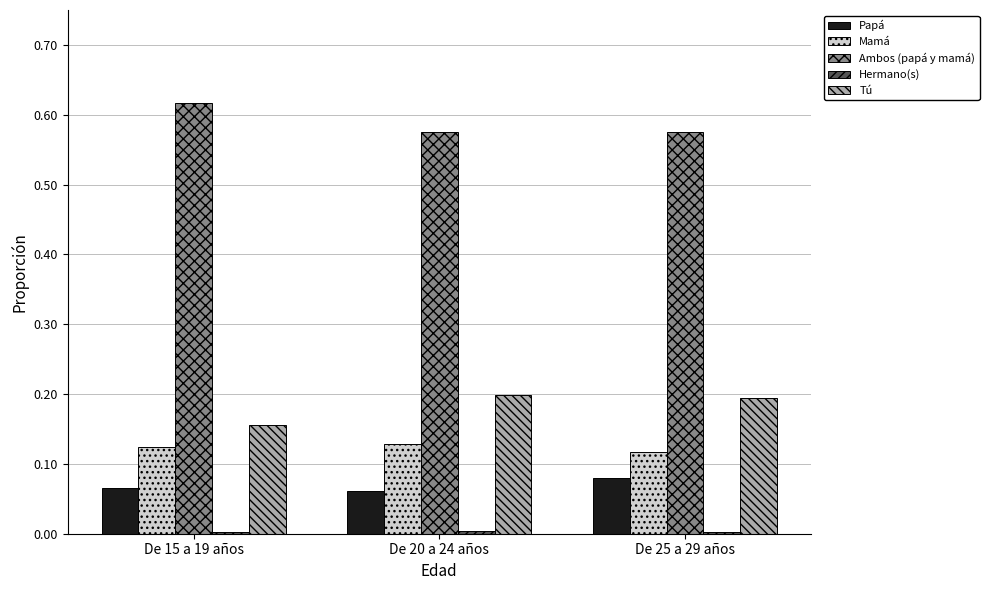

Is it true that Tú equals 0.1 at De 15 a 19 años?

False